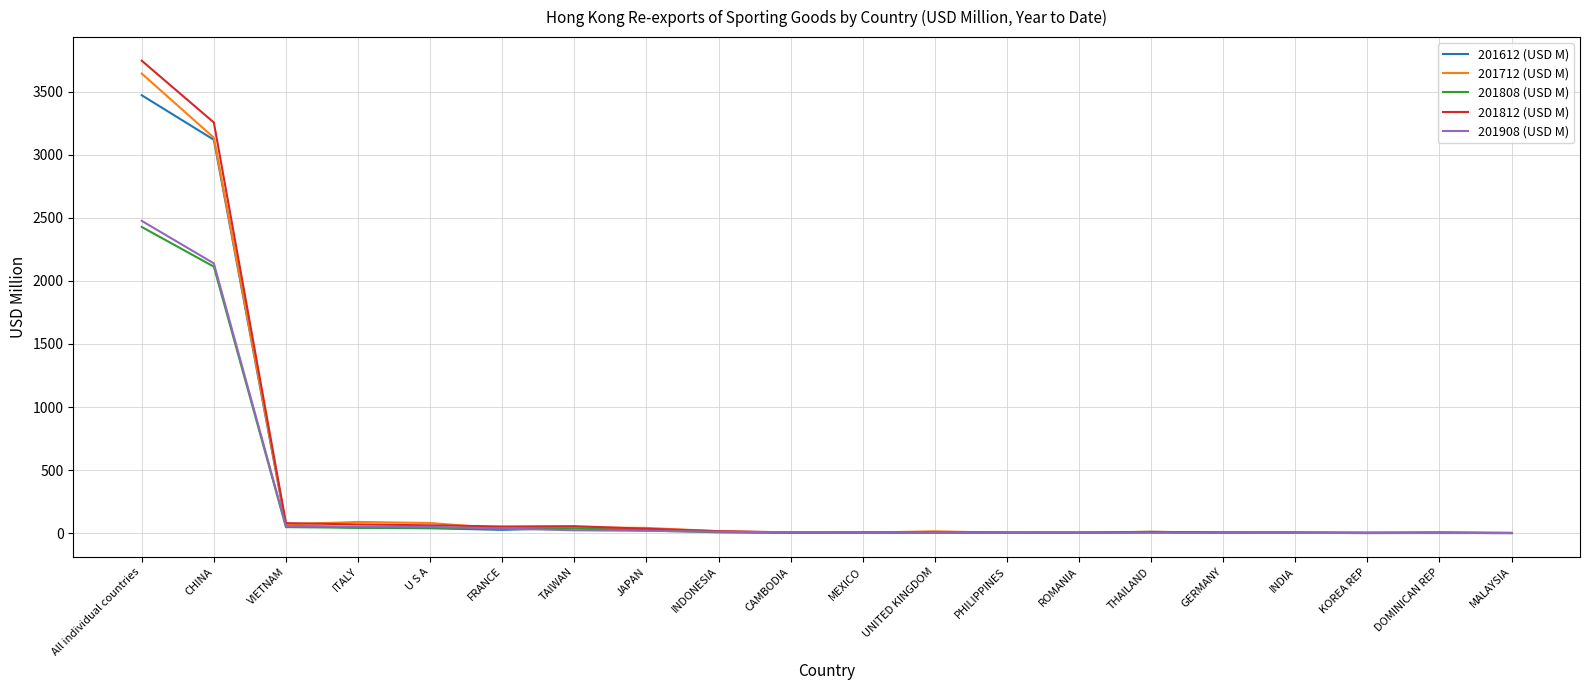

At which label is 201612 (USD M) closest to 1735?

CHINA